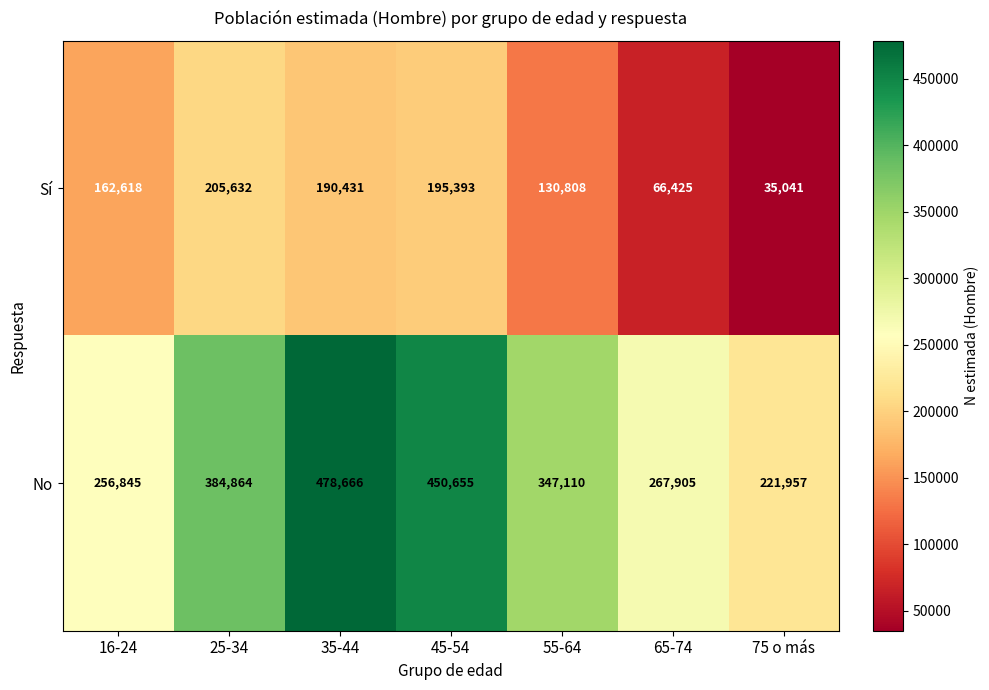

Rank the series at 65-74 from highest to lowest value.

No, Sí